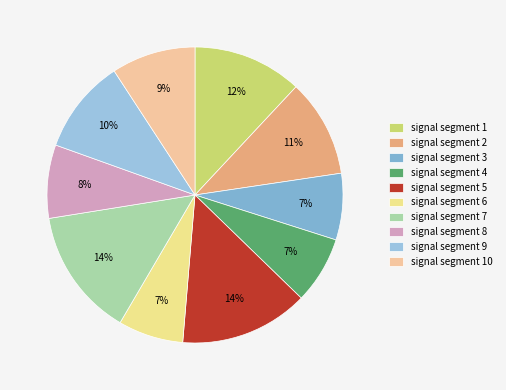

Rank the categories by value from lowest to highest.

signal segment 6, signal segment 3, signal segment 4, signal segment 8, signal segment 10, signal segment 9, signal segment 2, signal segment 1, signal segment 7, signal segment 5